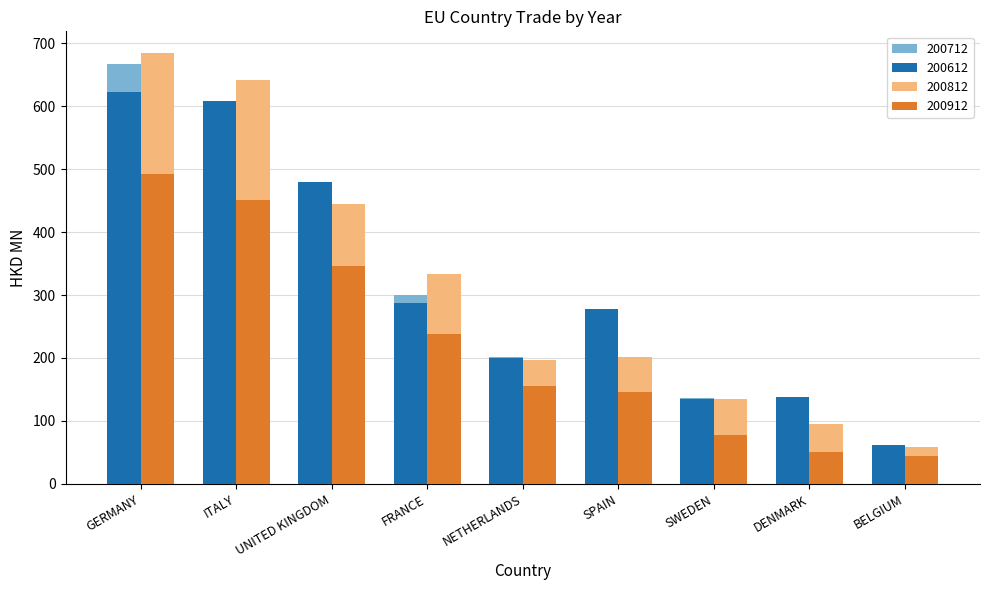

How many data points in 200712 are above 222?

5